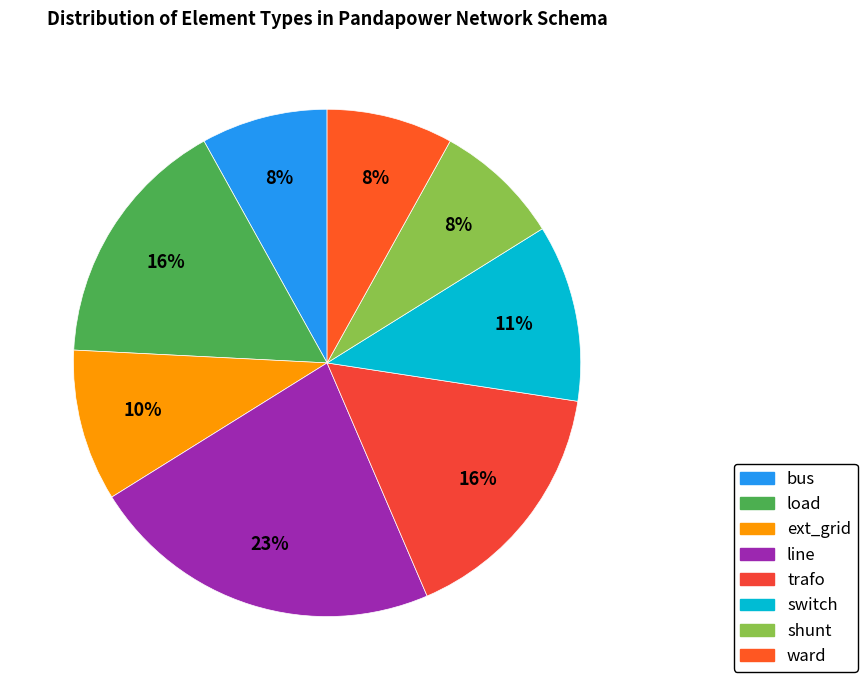

To the nearest percent, what is the average slice percentage?

12%